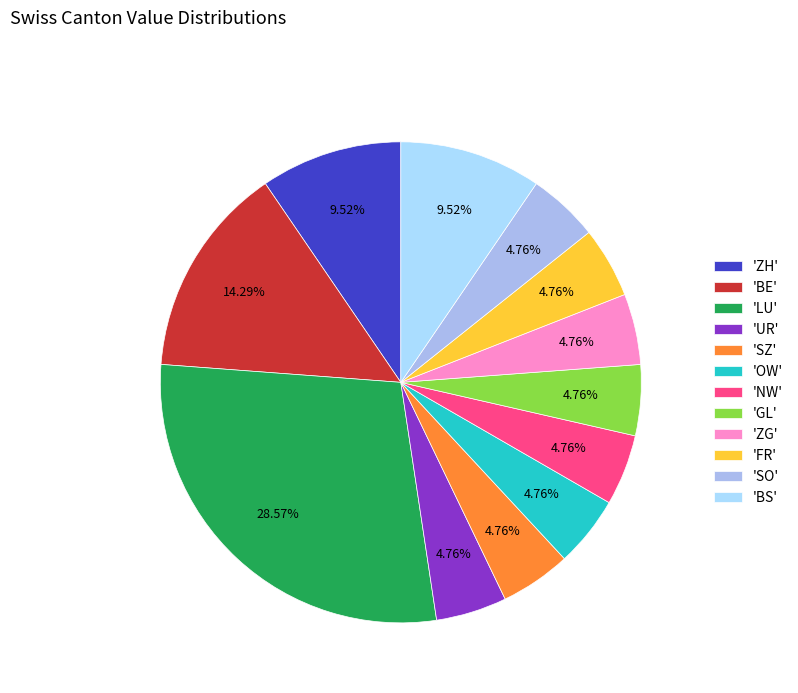

Count the number of slices in the pie.

12